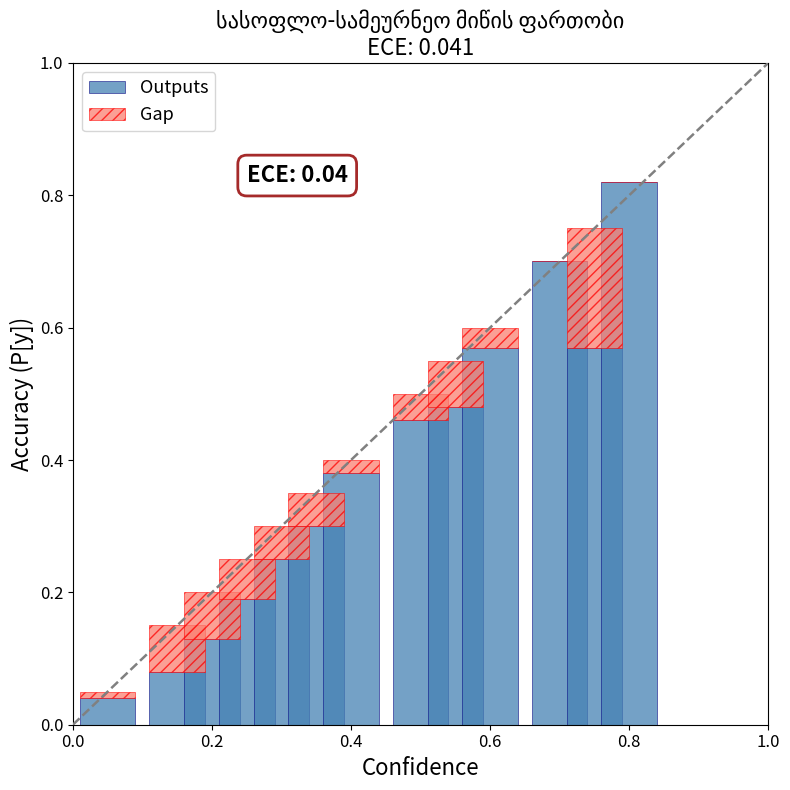

How many distinct data groups are displayed?

2